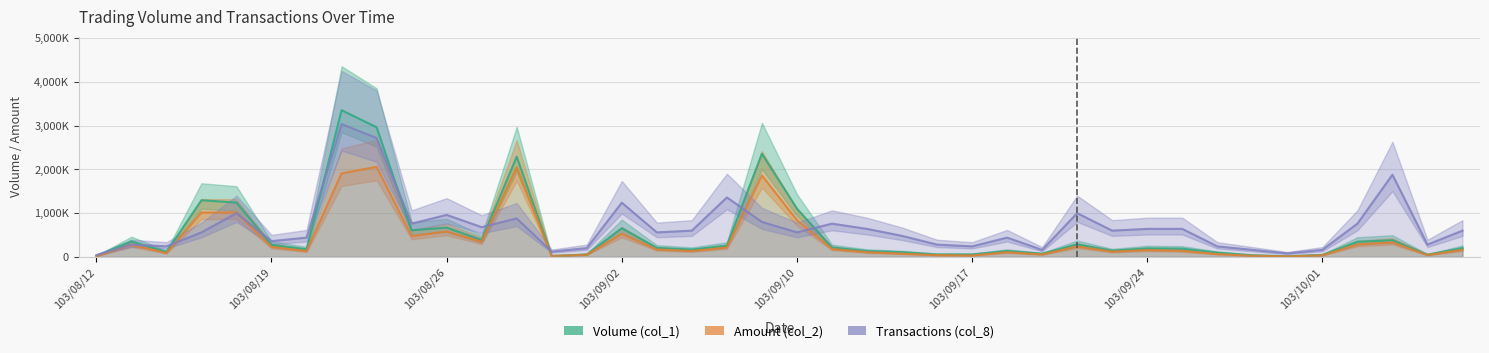

True or false: Volume (col_1) and Amount (col_2) intersect in this chart.

False